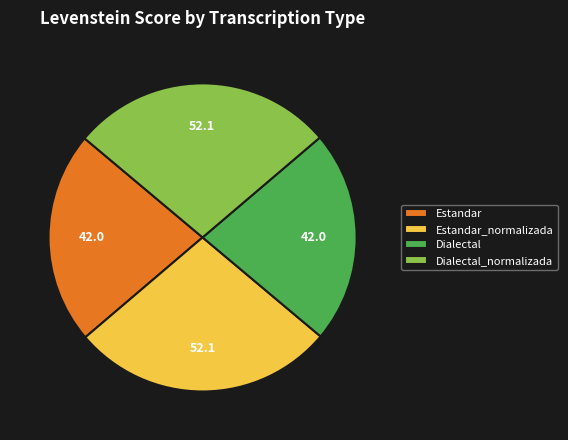

Is there a majority slice in this chart?

No